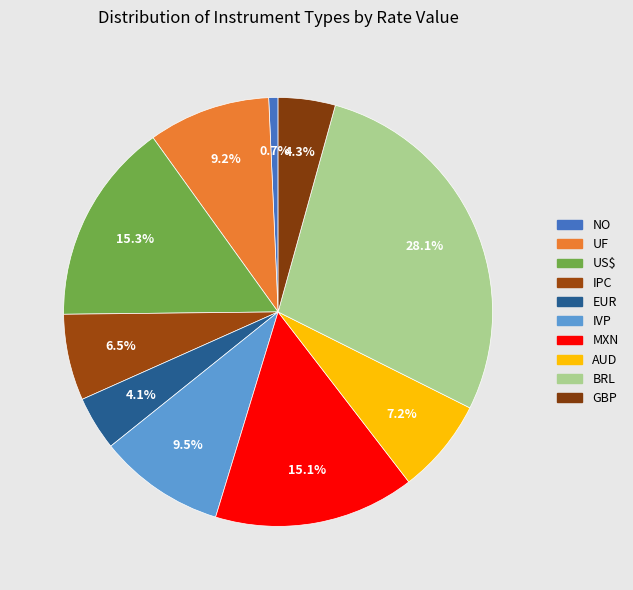

Does EUR represent more than half of the total?

No